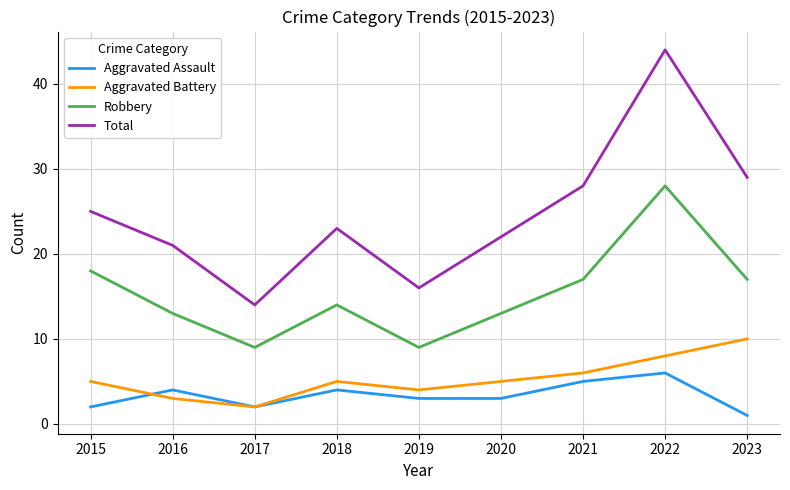

How many lines are shown in the chart?

4